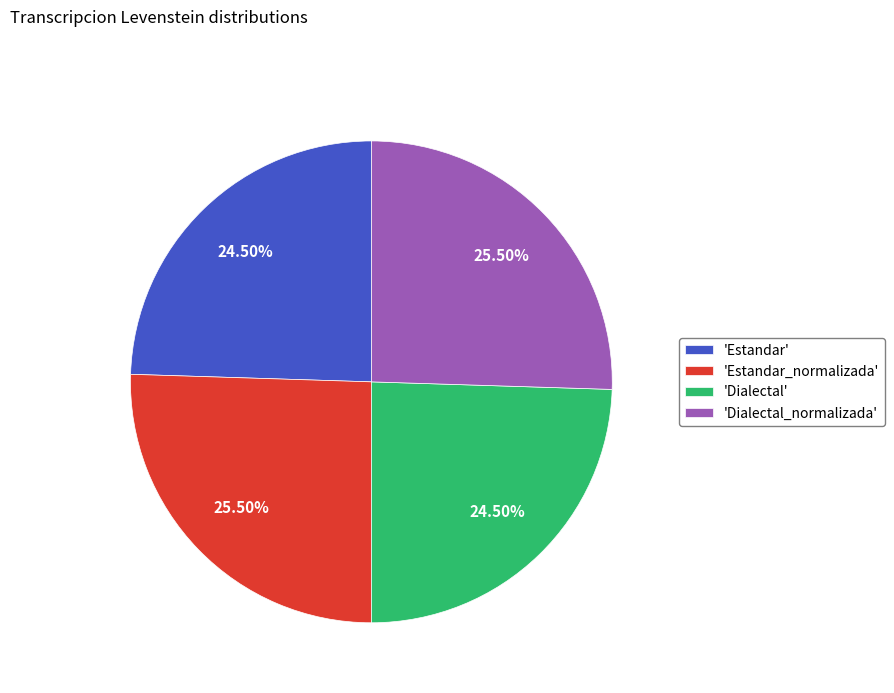

What is the ratio of the value at 'Estandar' to the value at 'Dialectal_normalizada'?

1.0